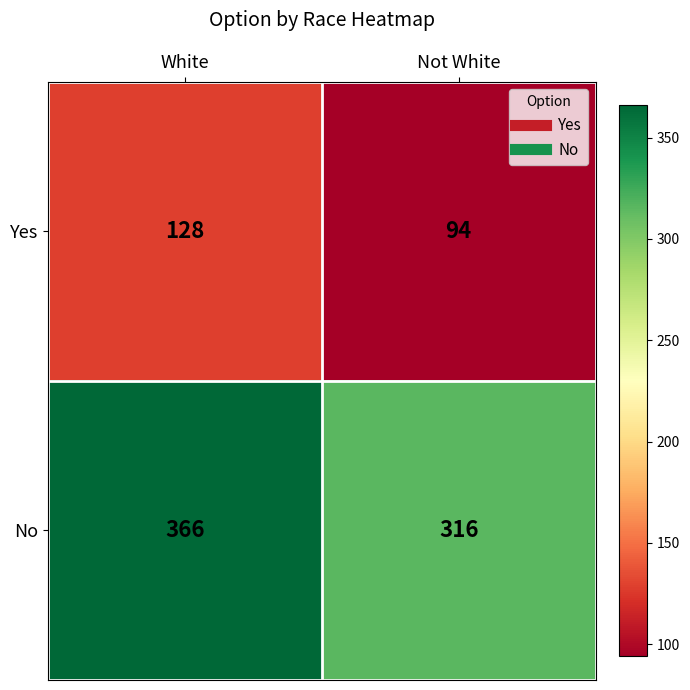

Which series has the largest total across all categories?

No